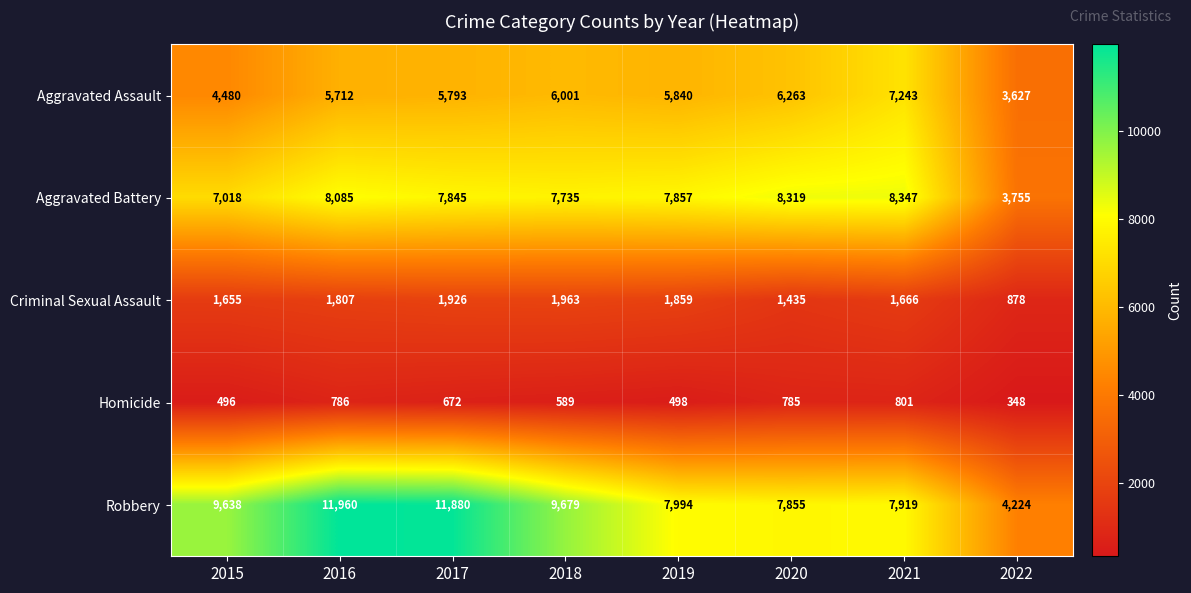

Rank the series at 2020 from lowest to highest value.

Homicide, Criminal Sexual Assault, Aggravated Assault, Robbery, Aggravated Battery